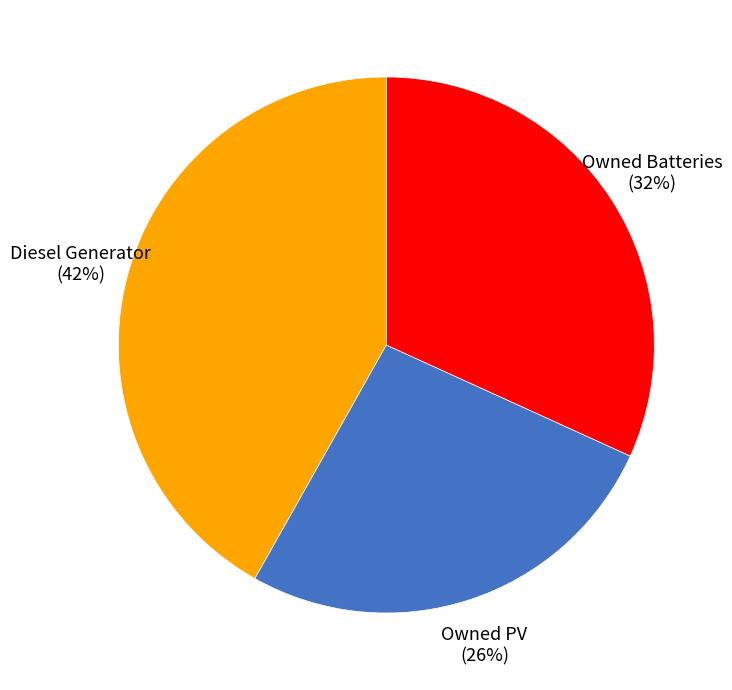

Combined, do Owned PV and Owned Batteries account for over 50%?

Yes